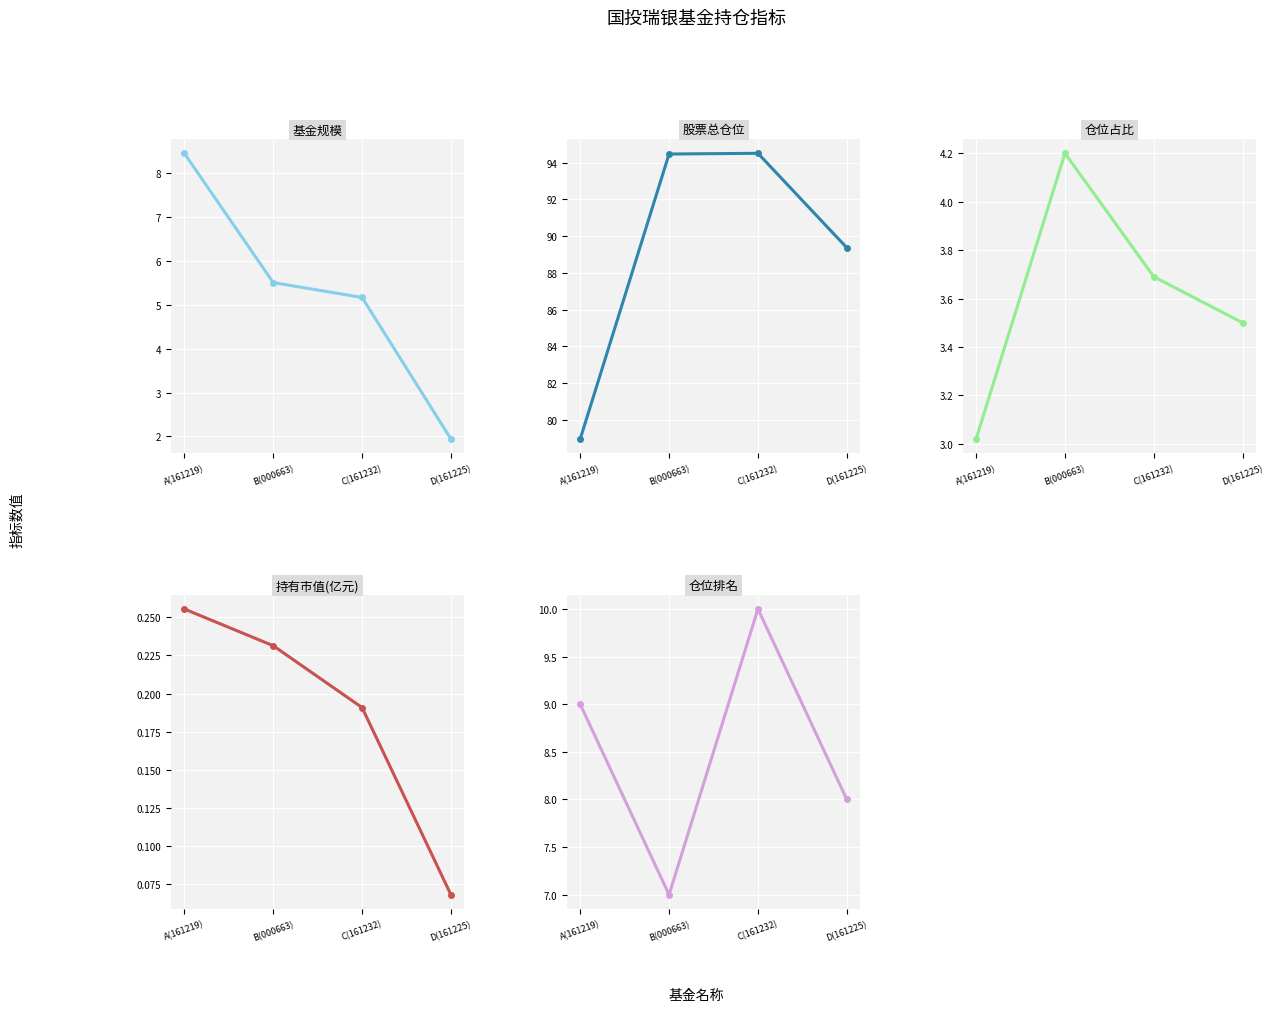

At which label is 仓位占比 closest to 3?

A(161219)